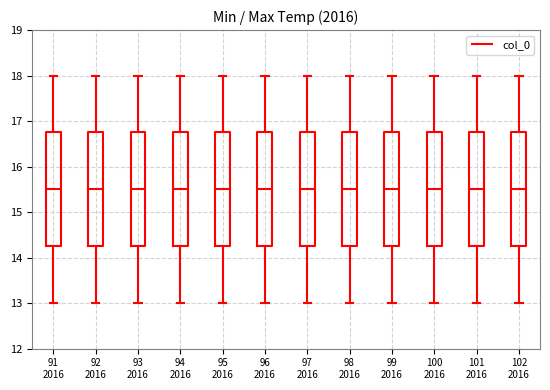

Reading left to right, read every box against the y-axis: the position of its median line, the range the box covers, and the ends of its whiskers. The values are not printed on the chart, so give them approximately, as read against the axis.

91 2016: median 15.5, box 14.3 to 16.8, whiskers 13.0 to 18.0
92 2016: median 15.5, box 14.3 to 16.8, whiskers 13.0 to 18.0
93 2016: median 15.5, box 14.3 to 16.8, whiskers 13.0 to 18.0
94 2016: median 15.5, box 14.3 to 16.8, whiskers 13.0 to 18.0
95 2016: median 15.5, box 14.3 to 16.8, whiskers 13.0 to 18.0
96 2016: median 15.5, box 14.3 to 16.8, whiskers 13.0 to 18.0
97 2016: median 15.5, box 14.3 to 16.8, whiskers 13.0 to 18.0
98 2016: median 15.5, box 14.3 to 16.8, whiskers 13.0 to 18.0
99 2016: median 15.5, box 14.3 to 16.8, whiskers 13.0 to 18.0
100 2016: median 15.5, box 14.3 to 16.8, whiskers 13.0 to 18.0
101 2016: median 15.5, box 14.3 to 16.8, whiskers 13.0 to 18.0
102 2016: median 15.5, box 14.3 to 16.8, whiskers 13.0 to 18.0